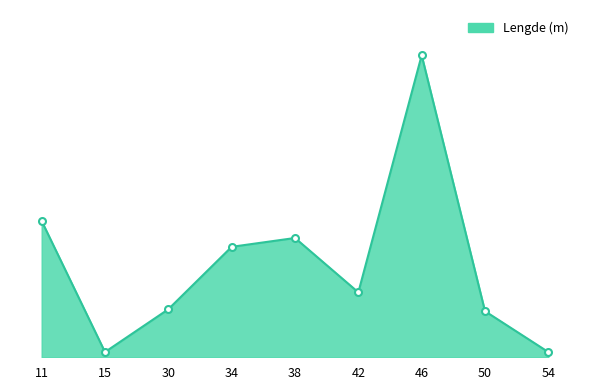

Rank the categories by value from lowest to highest.

54, 15, 50, 30, 42, 34, 38, 11, 46